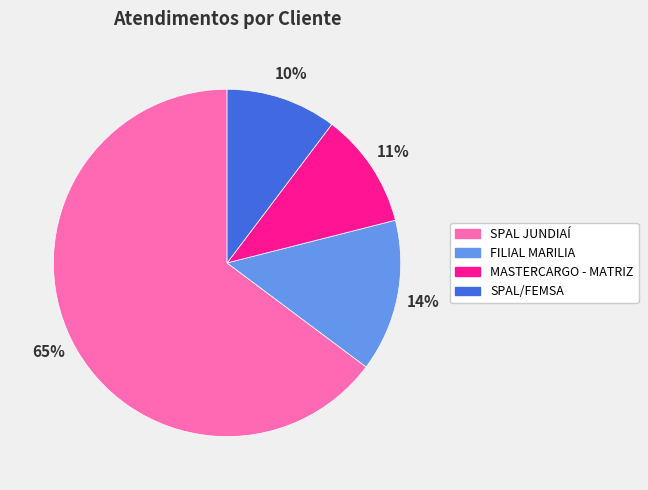

Do SPAL/FEMSA and SPAL JUNDIAÍ together represent more than half of the pie?

Yes